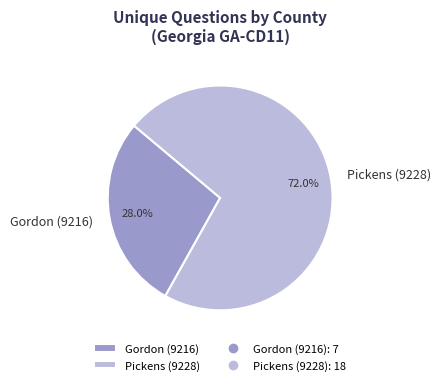

What is the majority slice?

Pickens (9228)